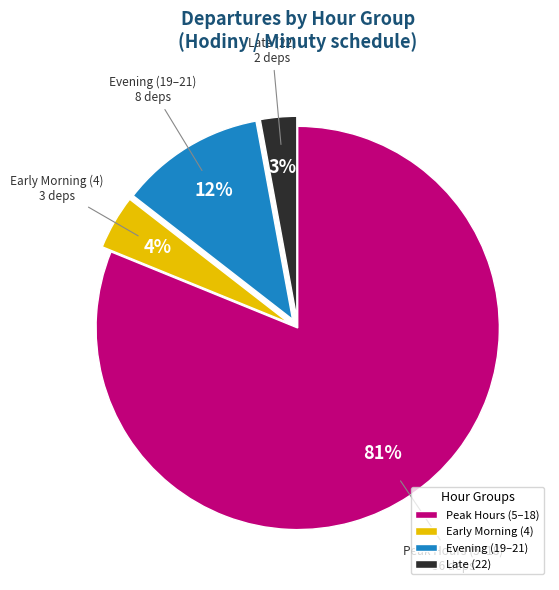

Do Late (22) and Peak Hours (5–18) together represent more than half of the pie?

Yes